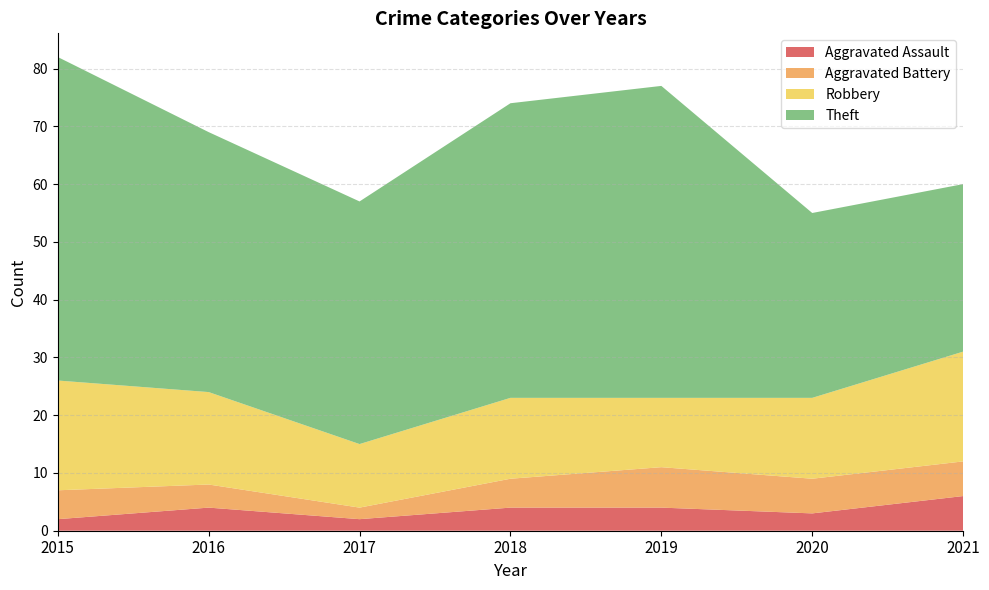

Reading right to left, extract all data points from this chart.

Aggravated Assault: 6	3	4	4	2	4	2
Aggravated Battery: 6	6	7	5	2	4	5
Robbery: 19	14	12	14	11	16	19
Theft: 29	32	54	51	42	45	56